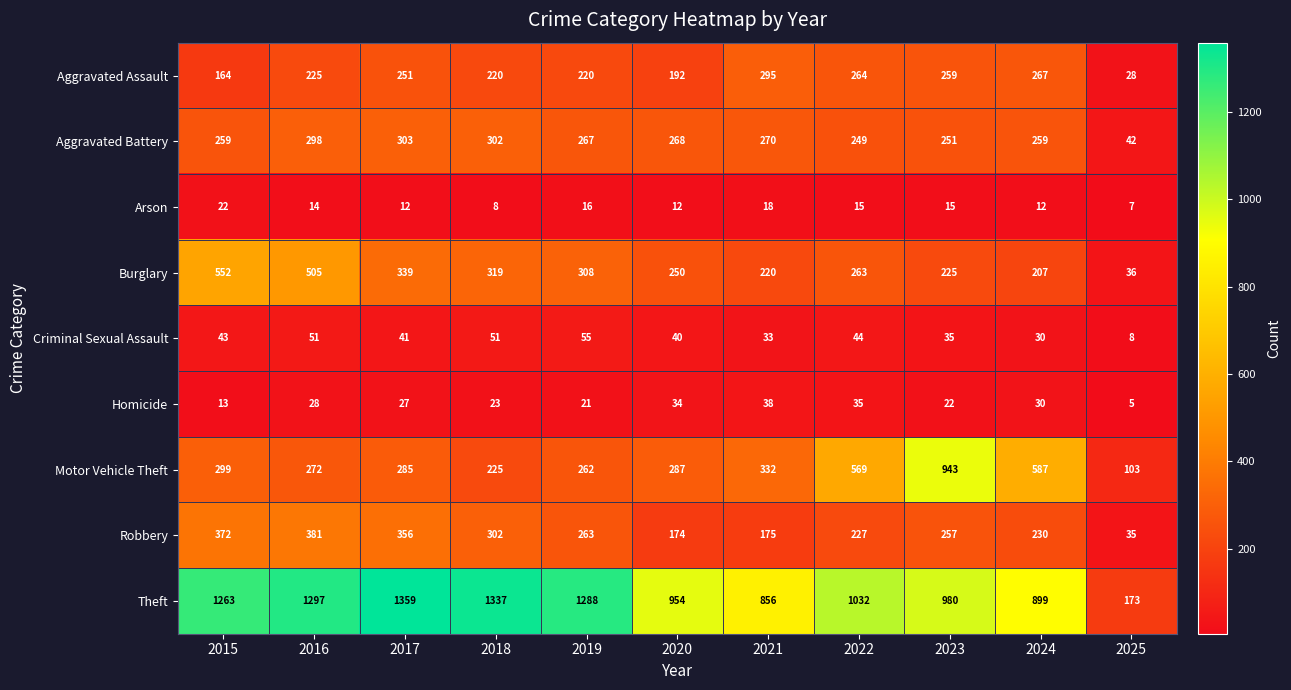

What is the total value across all series at 2025?

437